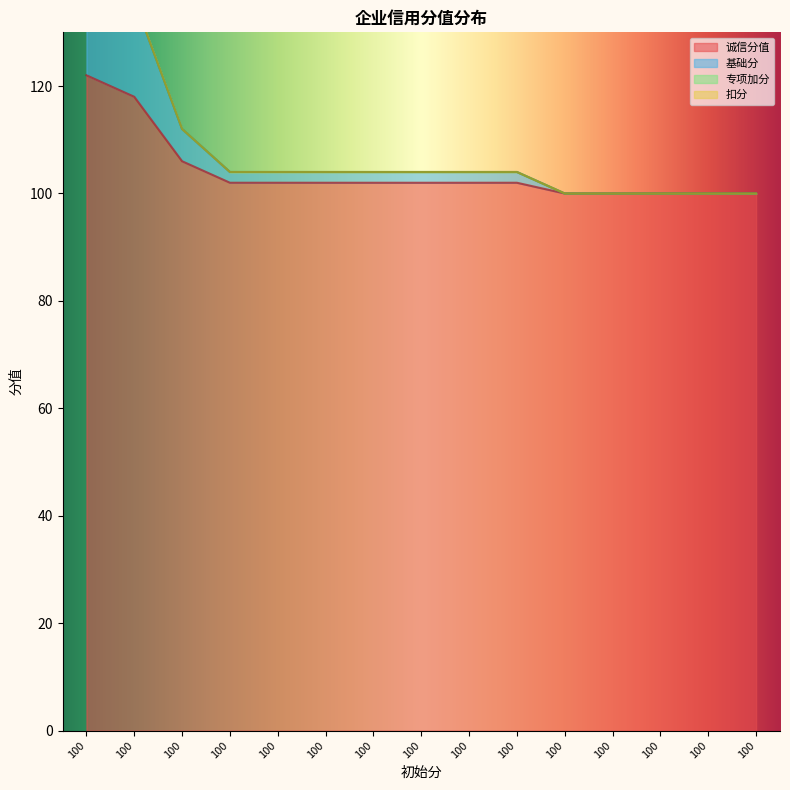

True or false: 基础分 has more than 1 interior local peaks.

False